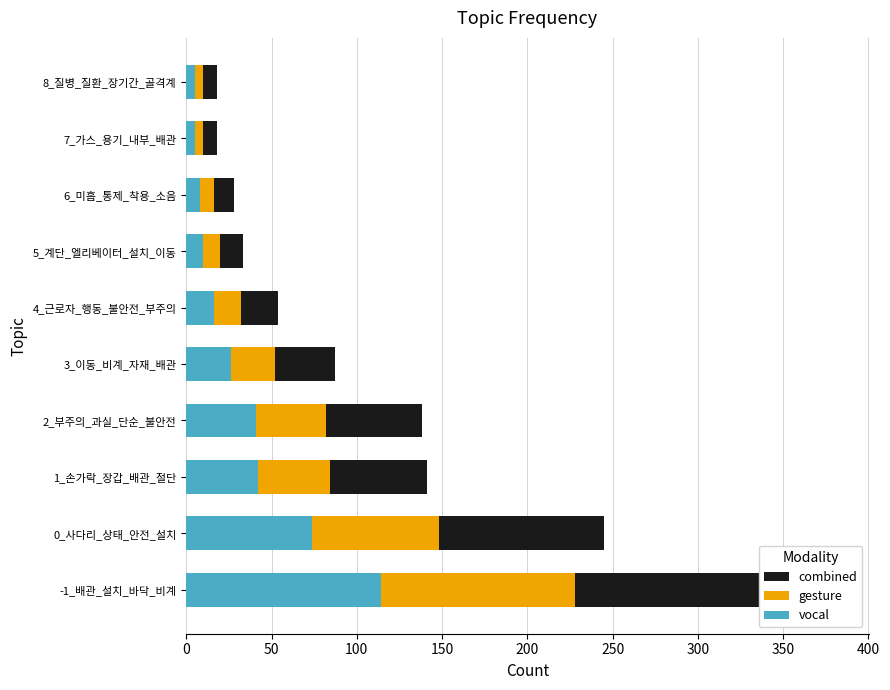

What is the difference between the highest and lowest values at 3_이동_비계_자재_배관?

9